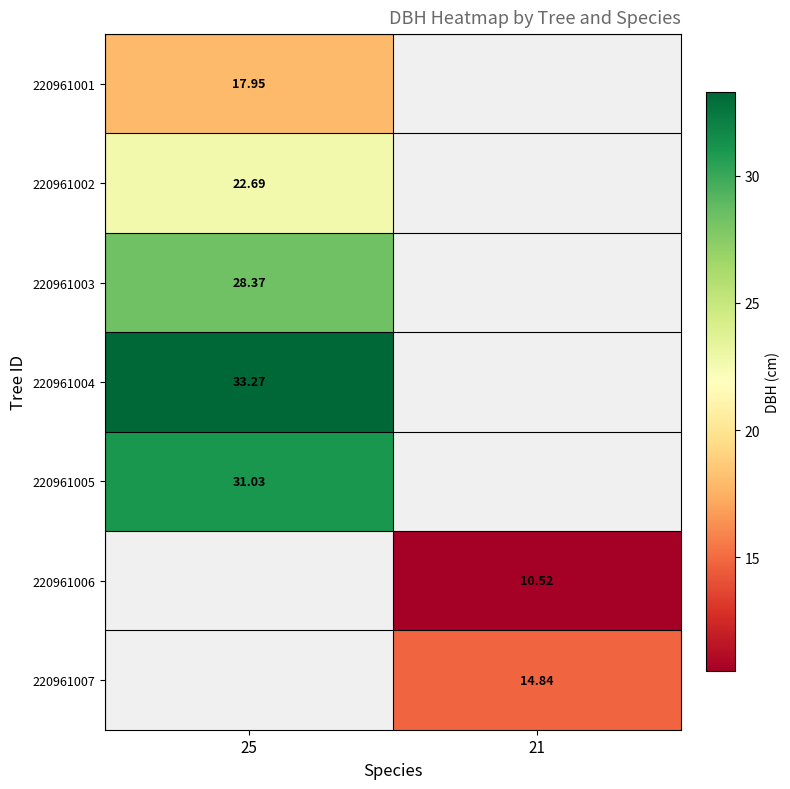

At which label does 220961006 first exceed 10?

21